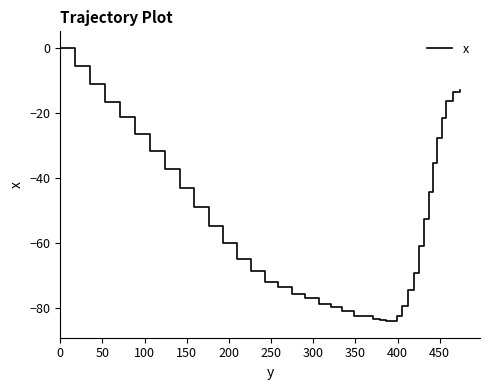

What is the smallest value displayed?

-84.2